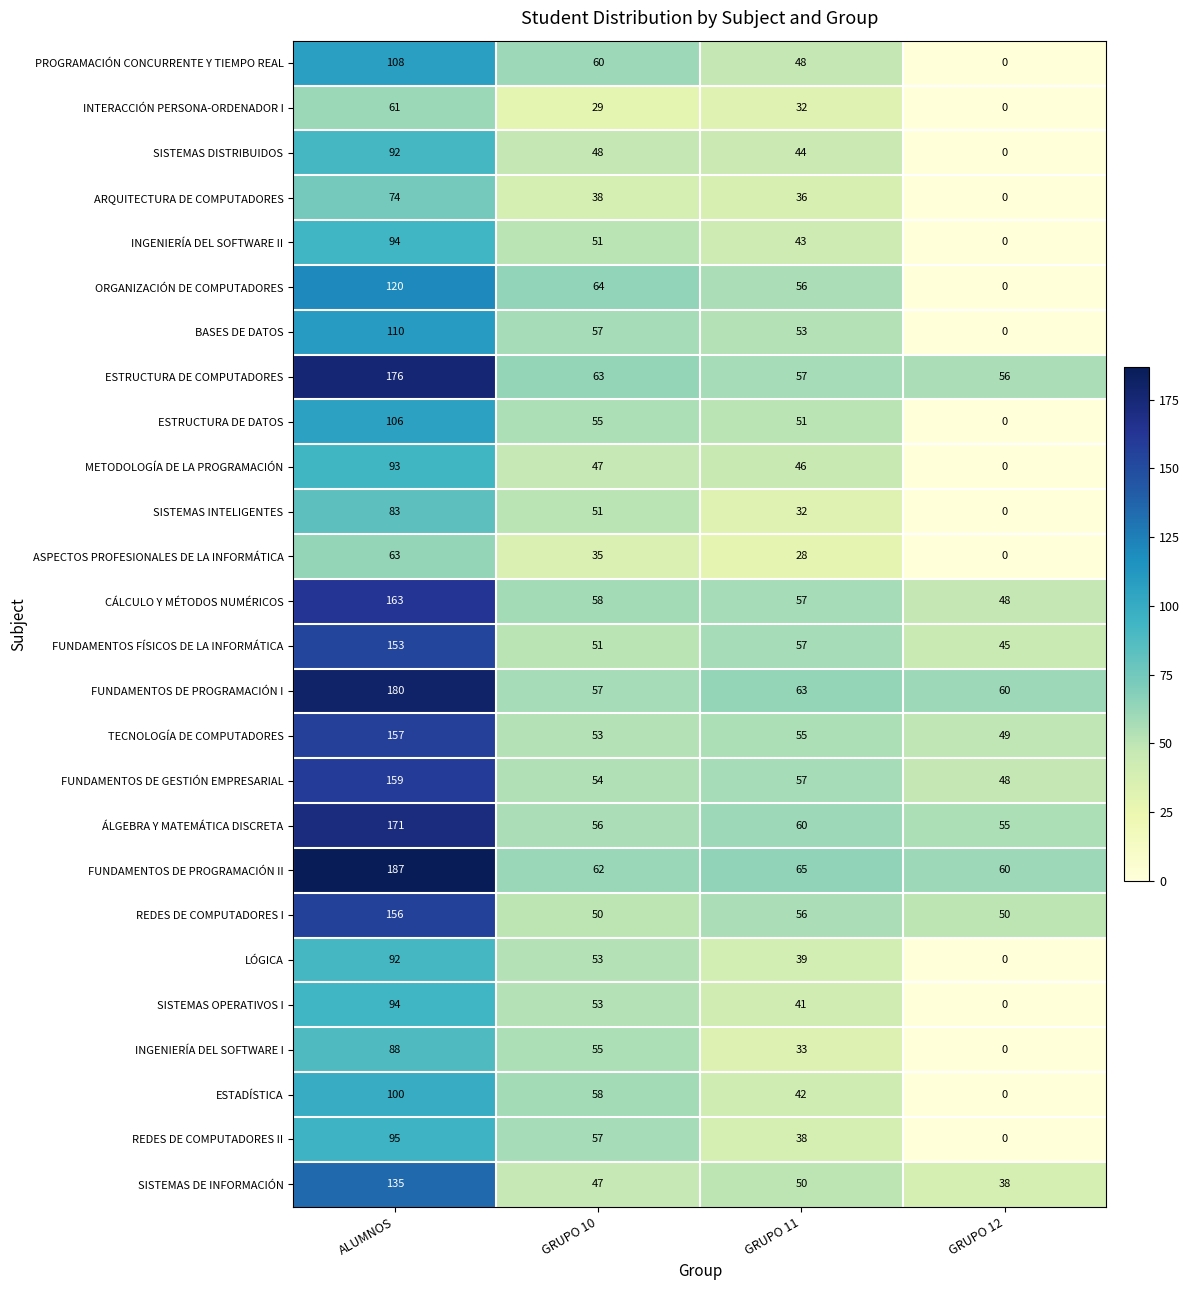

The value of ASPECTOS PROFESIONALES DE LA INFORMÁTICA at GRUPO 11 is 28. True or false?

True